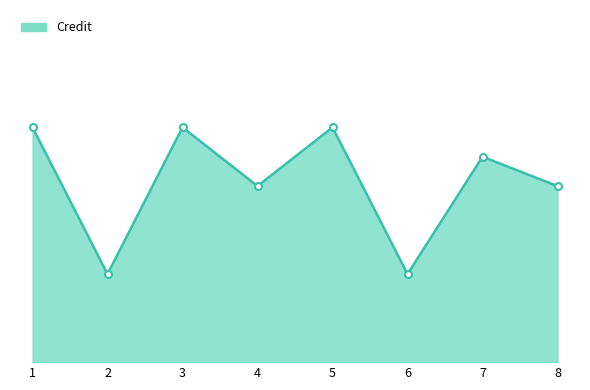

What is the approximate value at 3?

8